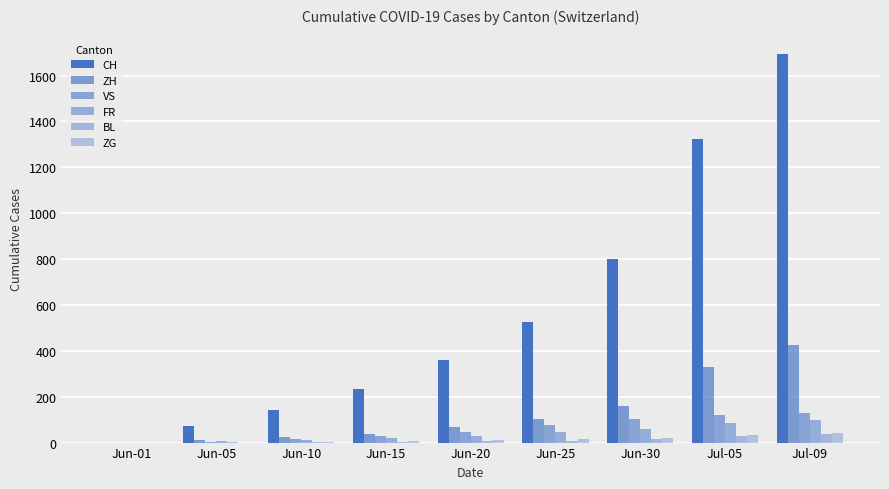

Is it true that FR equals 100 at Jul-09?

True